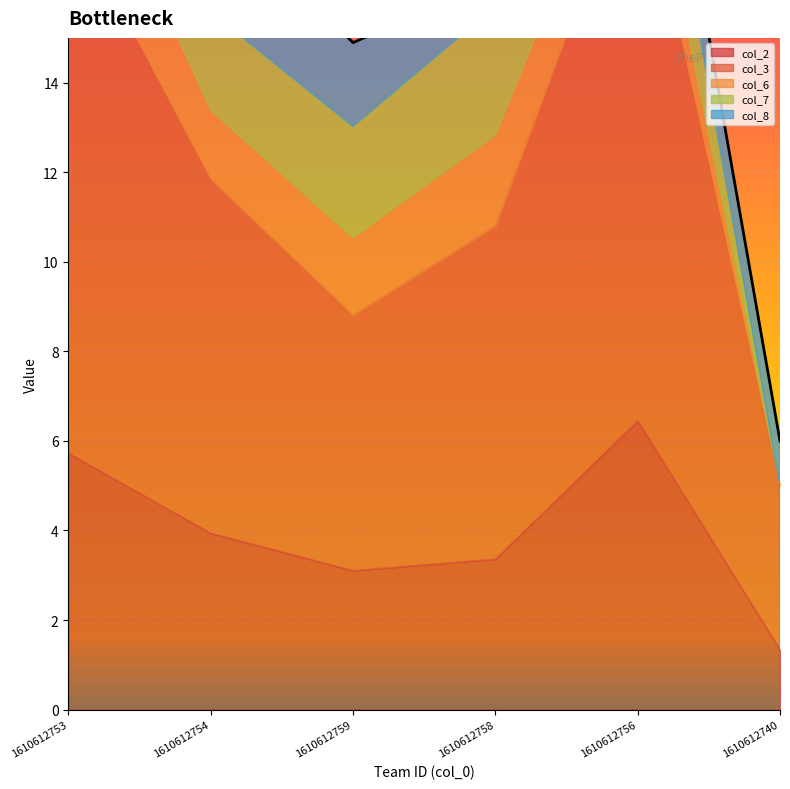

What is the total value across all series at 1610612754?

18.2